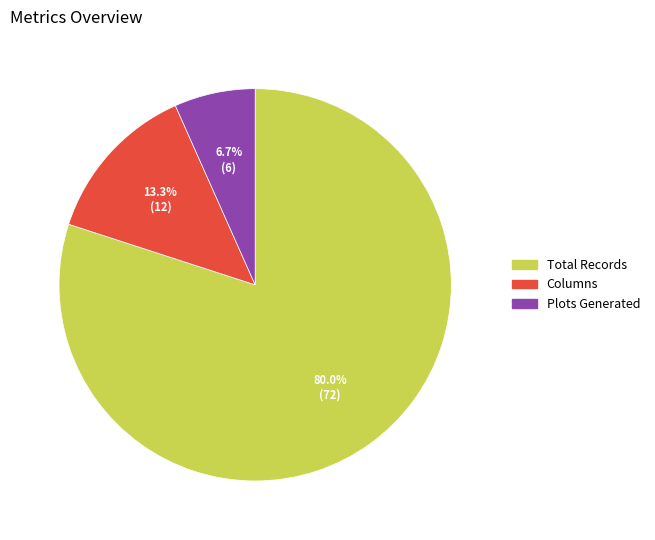

Is there any slice that represents more than half of the pie?

Yes